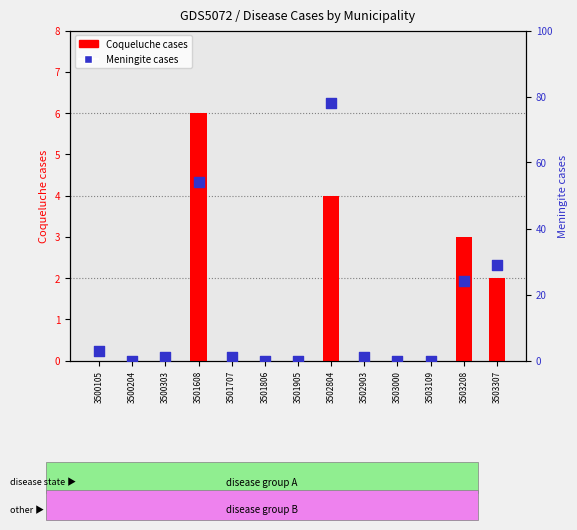

At how many categories does at least one series exceed 60?

1